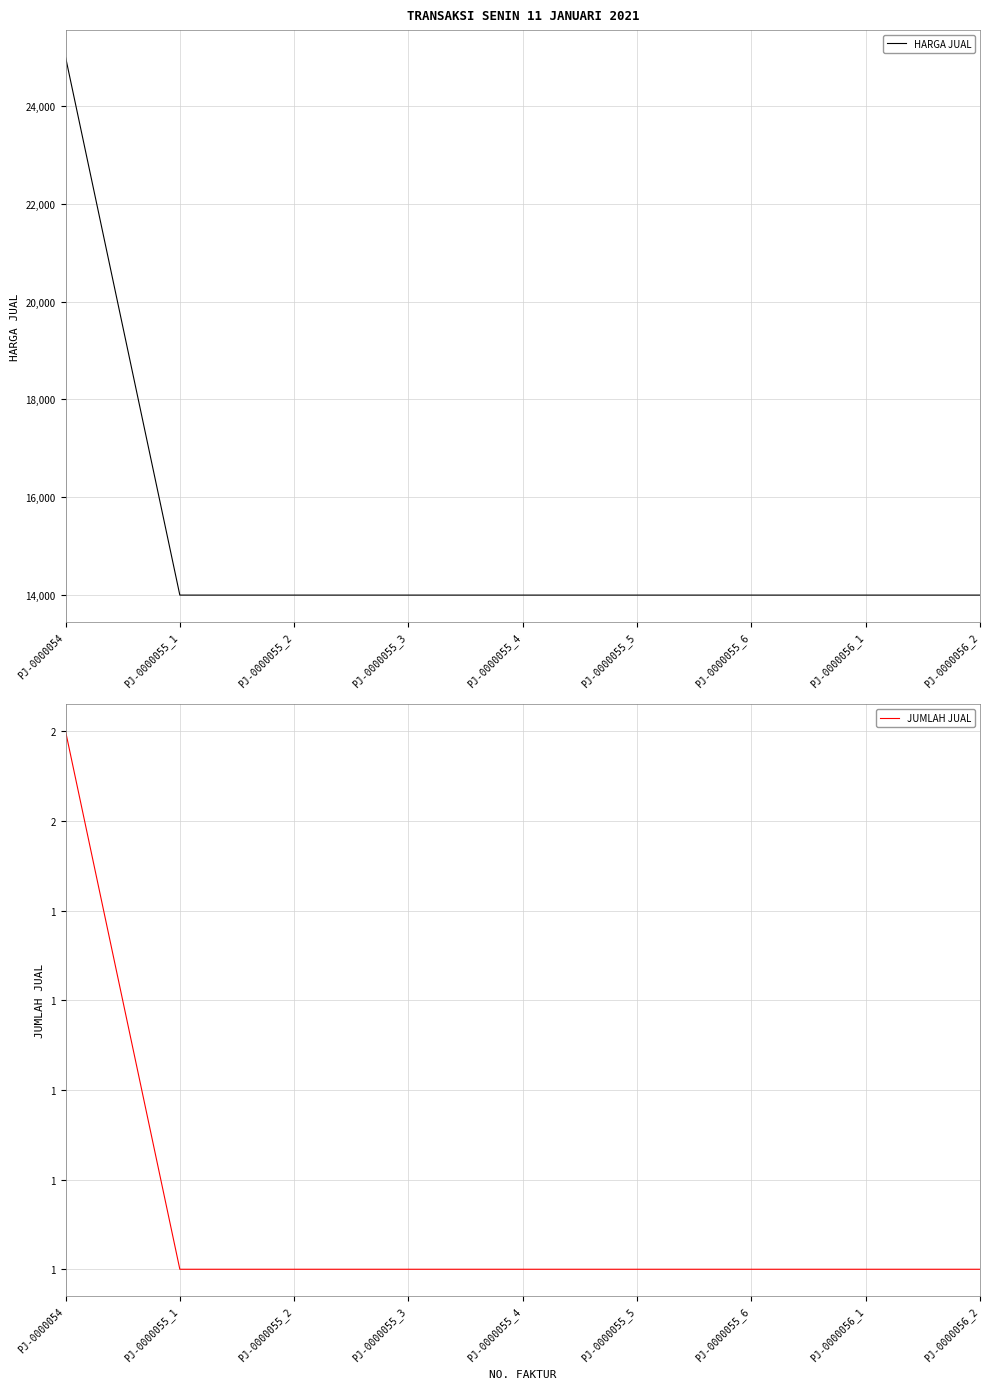

What is the difference between the highest and lowest values at PJ-0000055_5?

13999.0